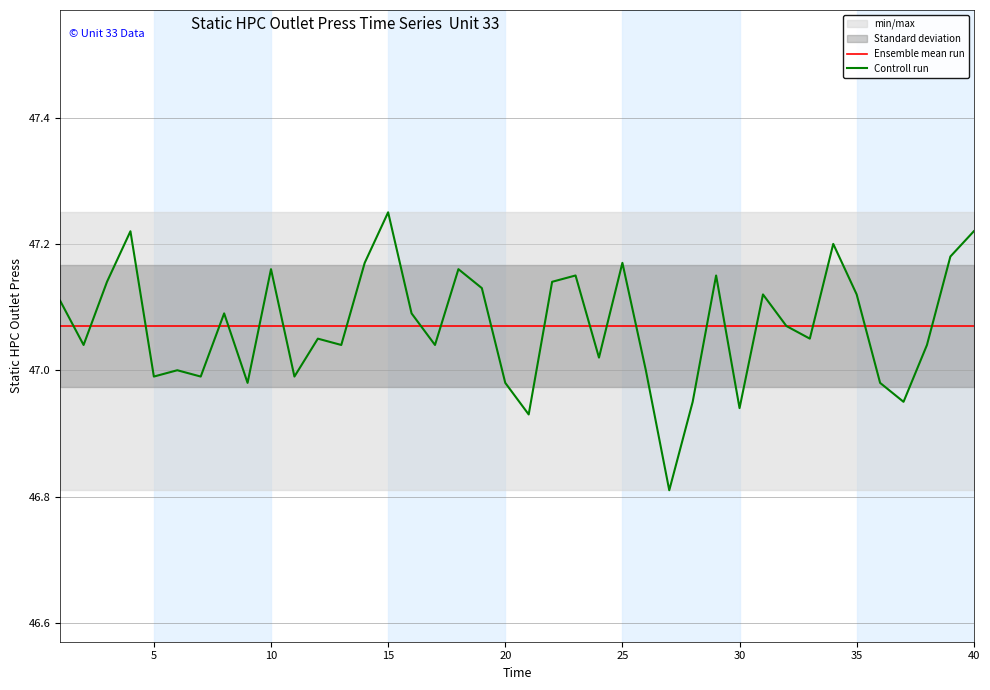

What is the average value of the Ensemble mean run series?

47.1